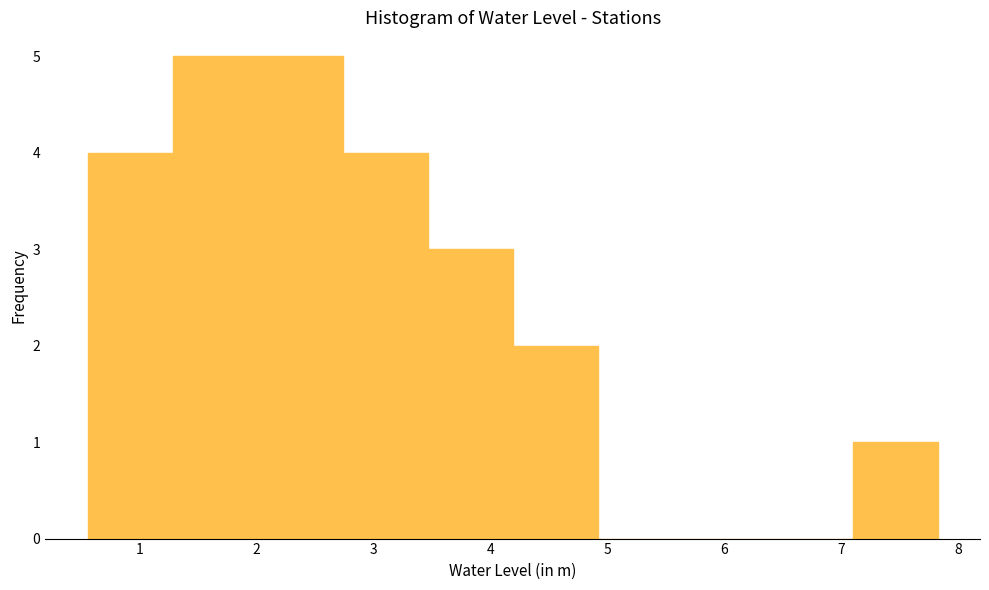

Reading left to right, transcribe this chart: for each bar, give the range it covers on the x-axis and its height. Neither the bar edges nor the heights are printed on the chart, so give them approximately, as read against the axes.

0.6 to 1.3: 4
1.3 to 2.0: 5
2.0 to 2.7: 5
2.7 to 3.5: 4
3.5 to 4.2: 3
4.2 to 4.9: 2
4.9 to 5.6: 0
5.6 to 6.4: 0
6.4 to 7.1: 0
7.1 to 7.8: 1